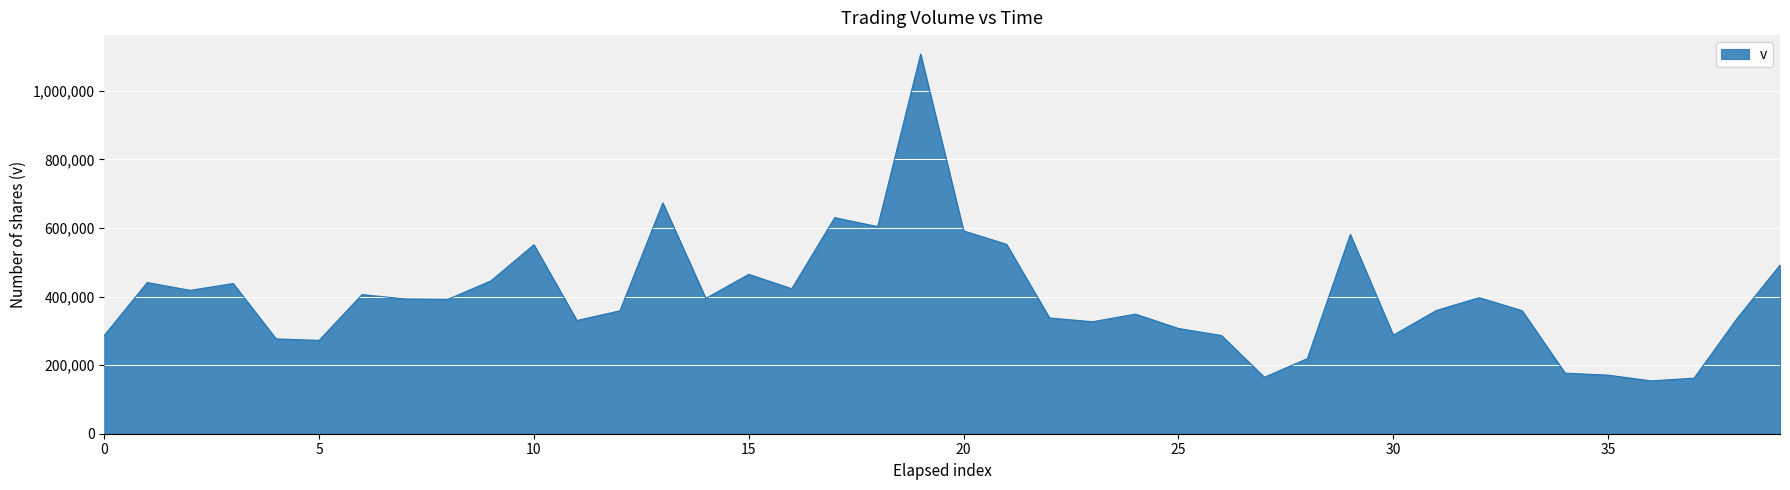

What is the maximum value shown in the chart?

1107500